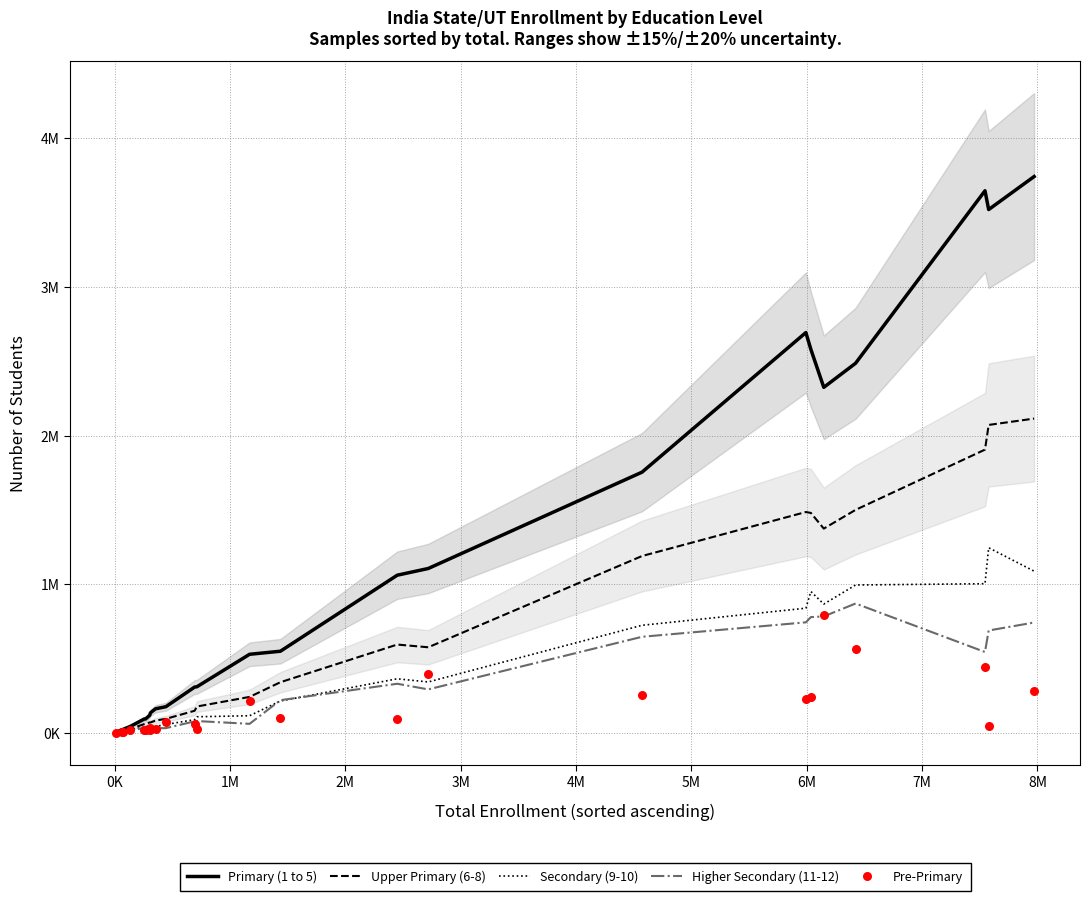

Which series reaches the minimum Y coordinate?

Pre-Primary